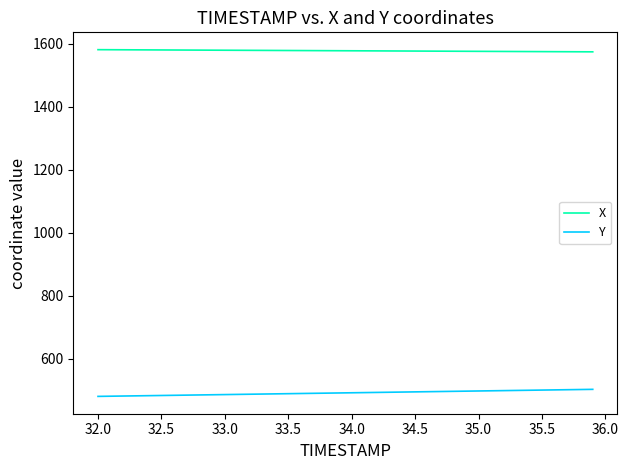

What is the minimum value for Y?

480.7